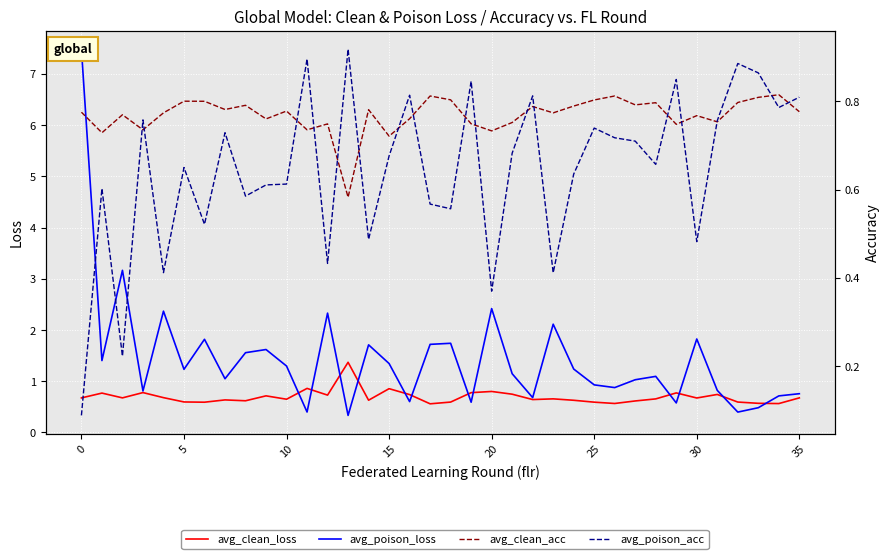

List the series in order of their peak value, lowest first.

avg_clean_acc, avg_poison_acc, avg_clean_loss, avg_poison_loss